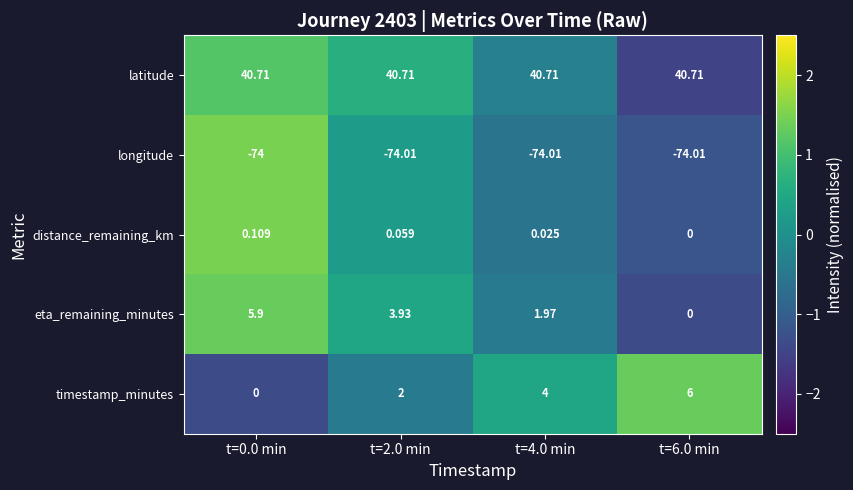

Which series has the largest total across all categories?

latitude